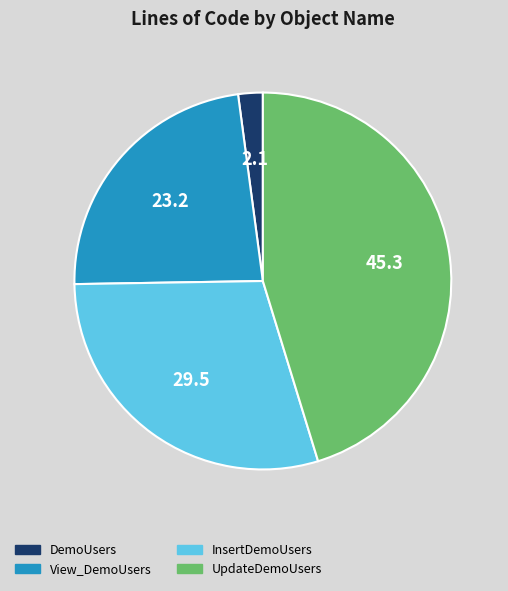

Between View_DemoUsers and InsertDemoUsers, which is larger?

InsertDemoUsers